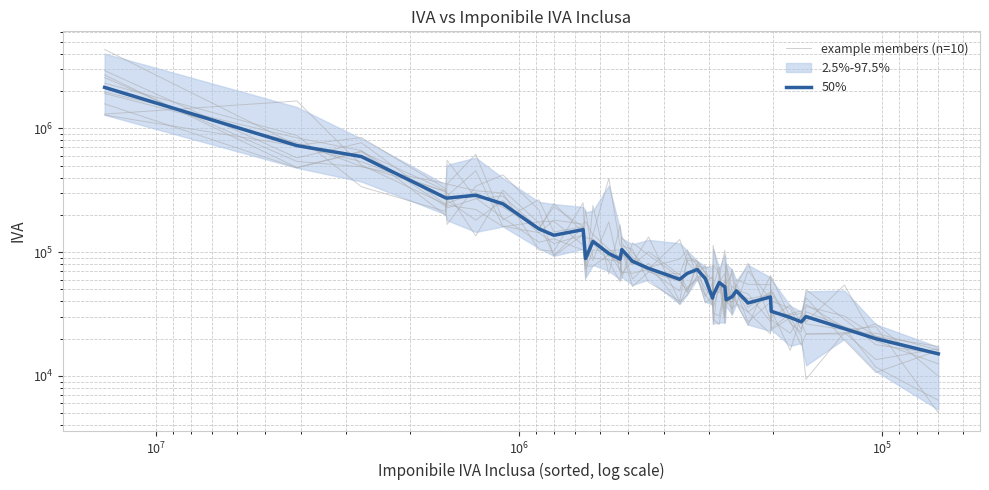

Is it true that 50% equals 25774.4 at 19?

False